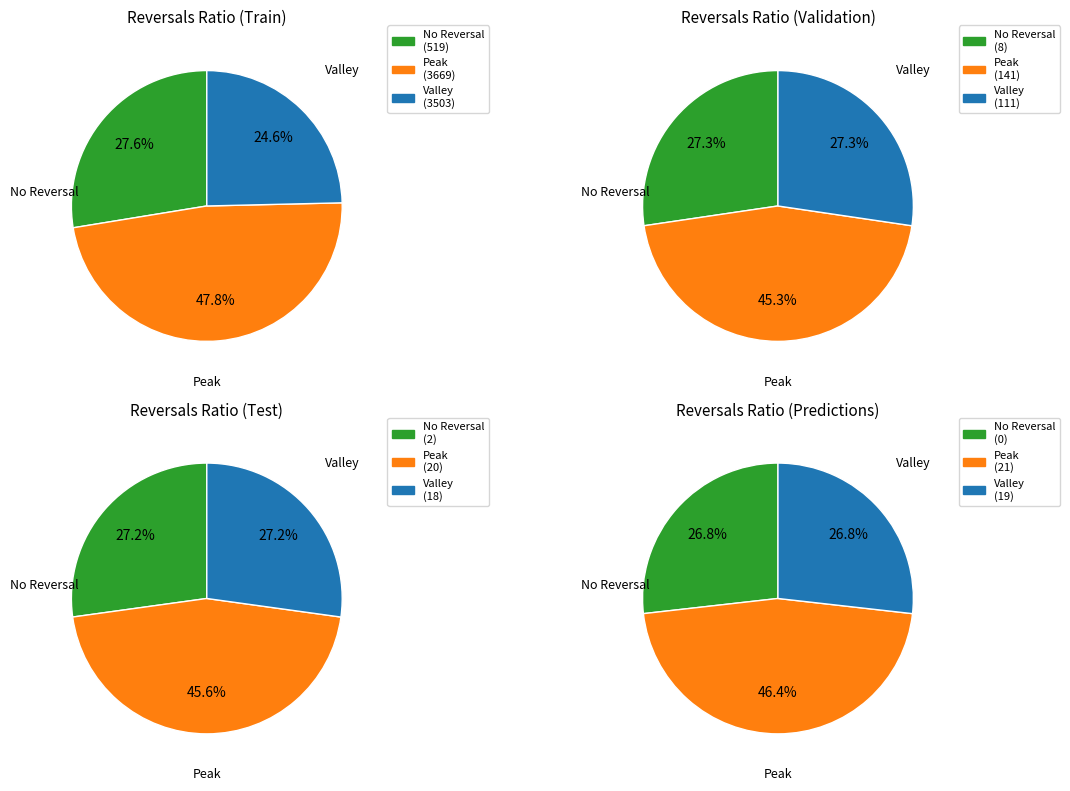

Which series has the widest spread of values?

Peak